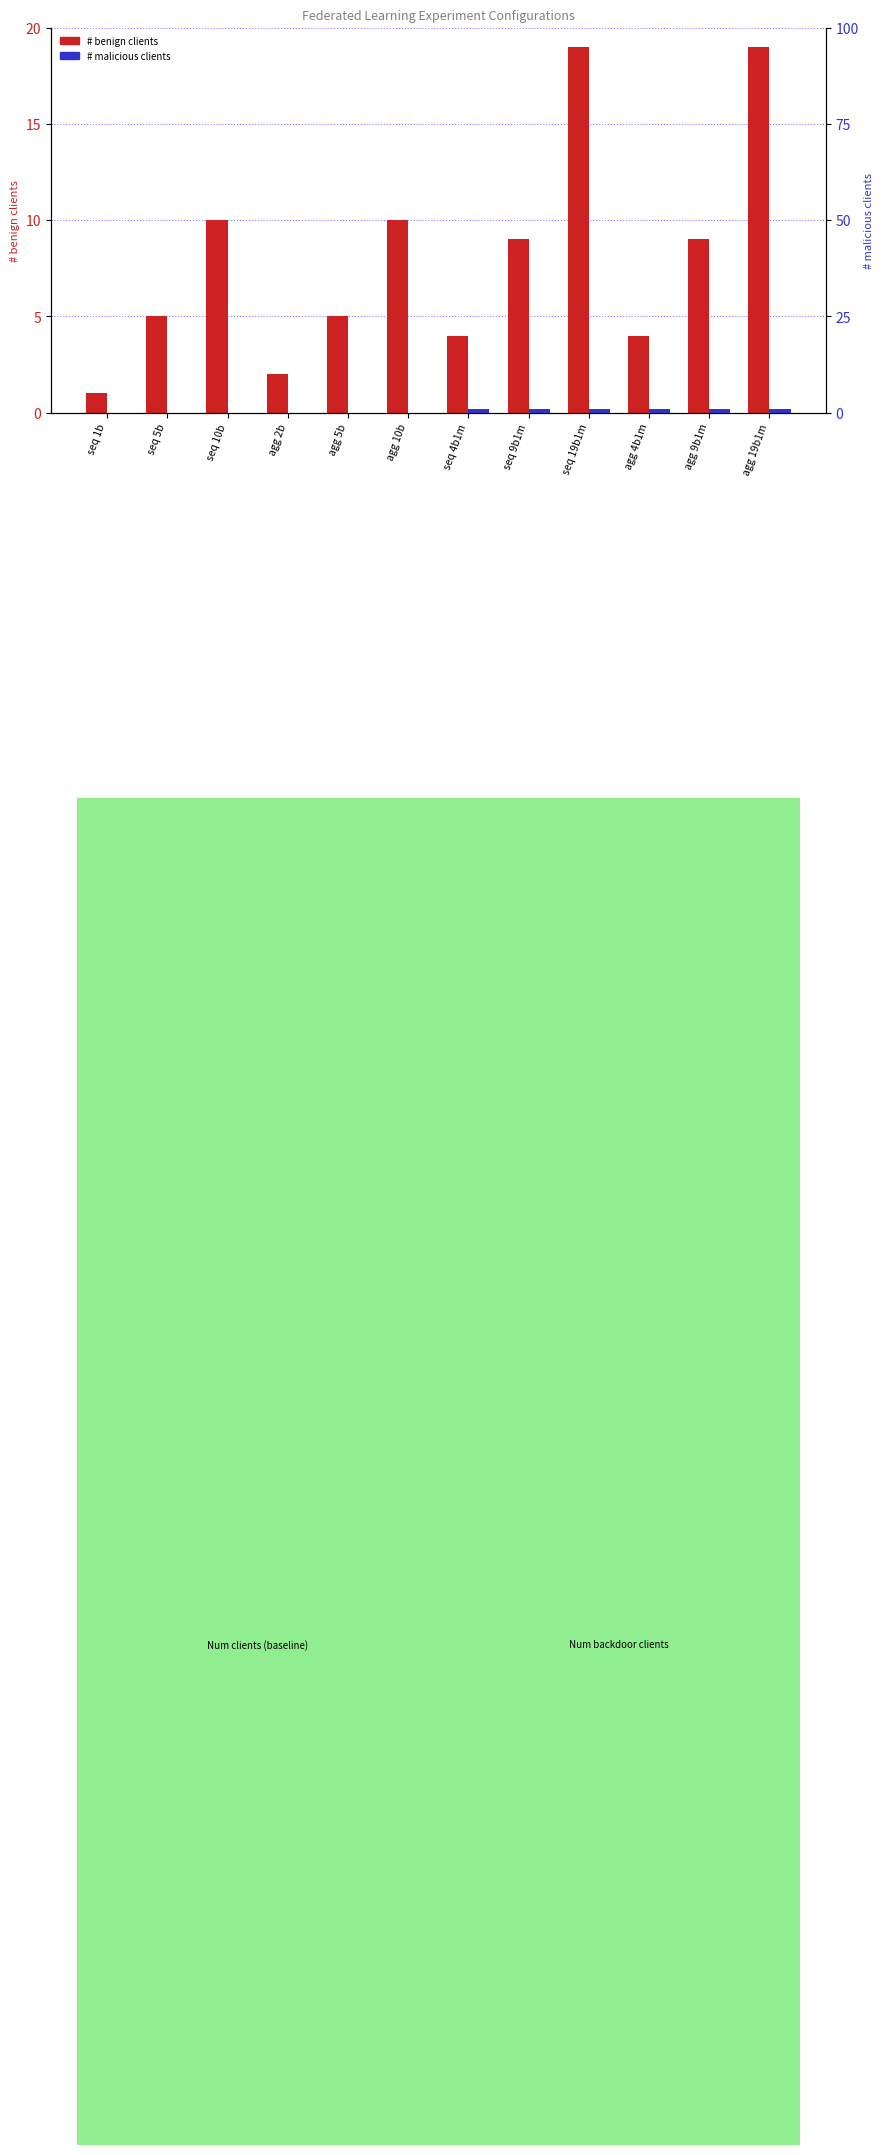

Rank the series by their maximum value, from highest to lowest.

# benign clients, # malicious clients